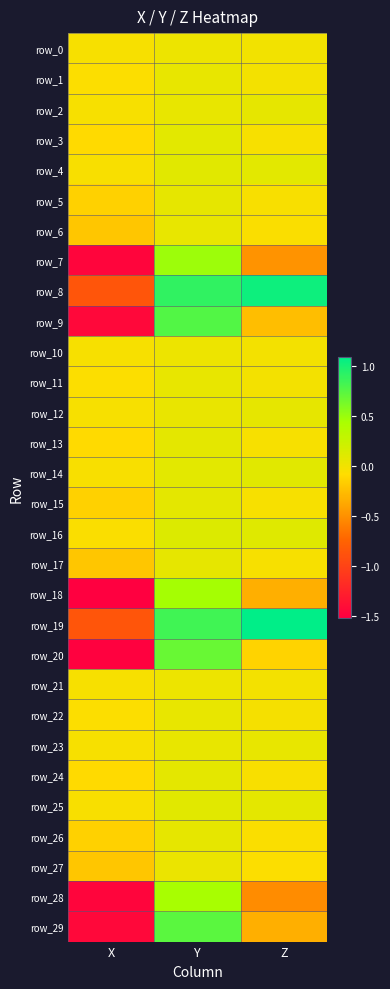

Reading left to right, list all the values displayed in this chart.

row_0: -0.0	0.0	-0.0
row_1: -0.1	0.1	-0.0
row_2: -0.0	0.1	0.1
row_3: -0.1	0.1	-0.0
row_4: -0.0	0.1	0.1
row_5: -0.2	0.1	-0.0
row_6: -0.2	0.1	-0.1
row_7: -1.5	0.5	-0.5
row_8: -0.9	0.9	1.0
row_9: -1.5	0.8	-0.3
row_10: -0.0	0.0	-0.0
row_11: -0.1	0.1	-0.0
row_12: -0.0	0.0	0.1
row_13: -0.1	0.1	-0.0
row_14: -0.0	0.1	0.1
row_15: -0.2	0.1	-0.0
row_16: -0.1	0.1	0.1
row_17: -0.2	0.1	-0.0
row_18: -1.5	0.5	-0.3
row_19: -0.9	0.8	1.1
row_20: -1.5	0.7	-0.1
row_21: -0.0	0.0	-0.0
row_22: -0.1	0.1	-0.0
row_23: -0.0	0.1	0.1
row_24: -0.1	0.1	-0.0
row_25: -0.0	0.1	0.1
row_26: -0.2	0.1	-0.1
row_27: -0.2	0.0	-0.1
row_28: -1.5	0.4	-0.5
row_29: -1.5	0.7	-0.3